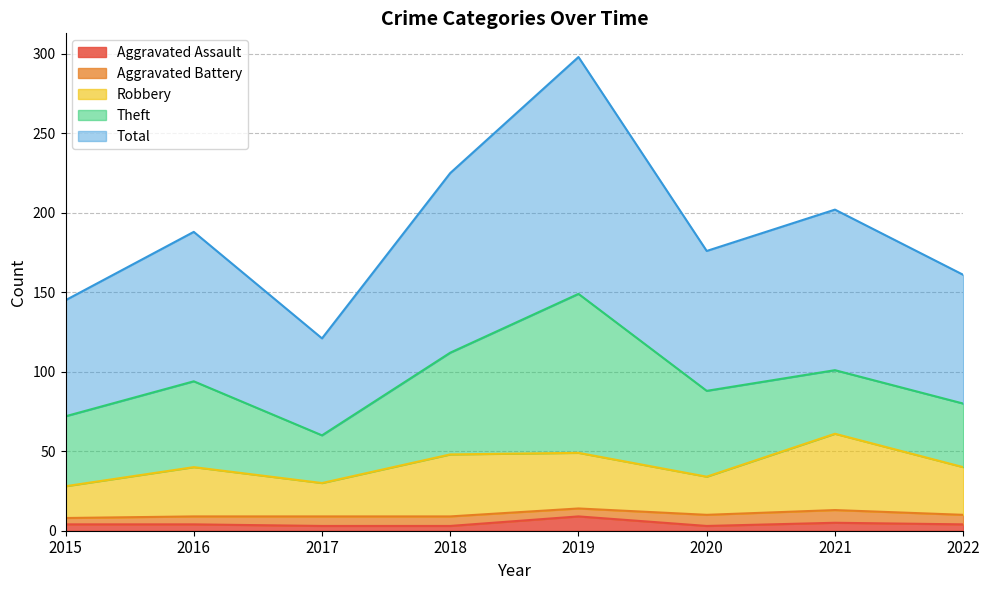

How many lines are shown in the chart?

5